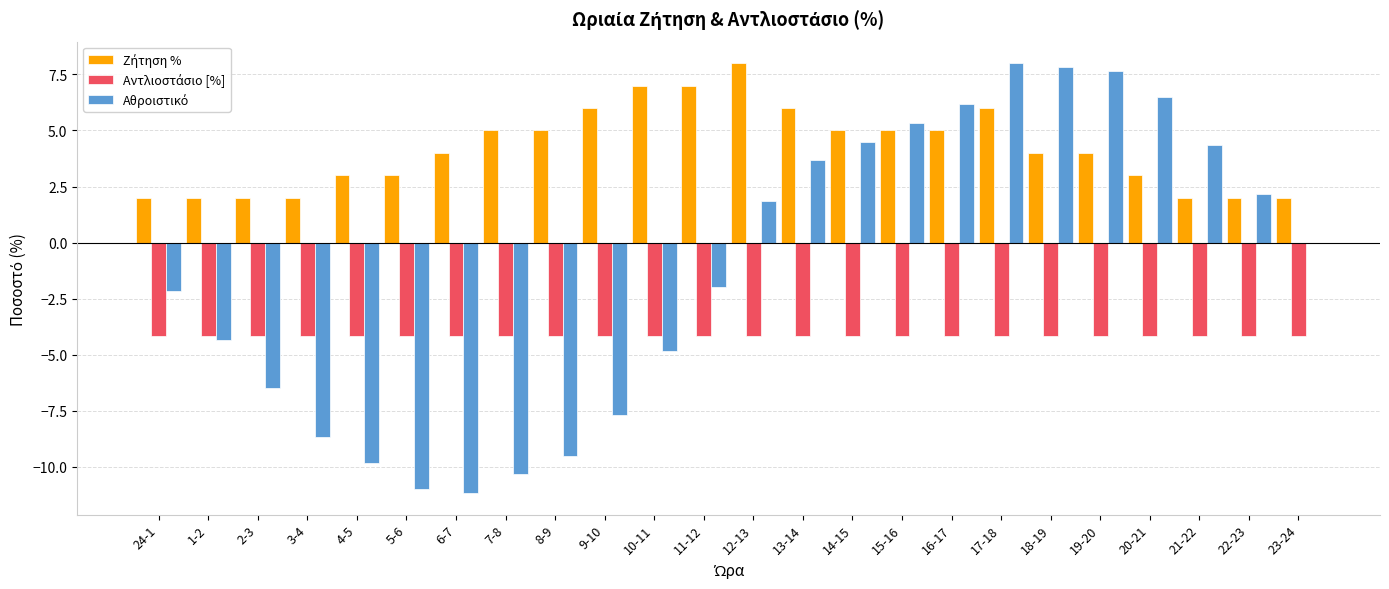

How many groups of bars are there?

24